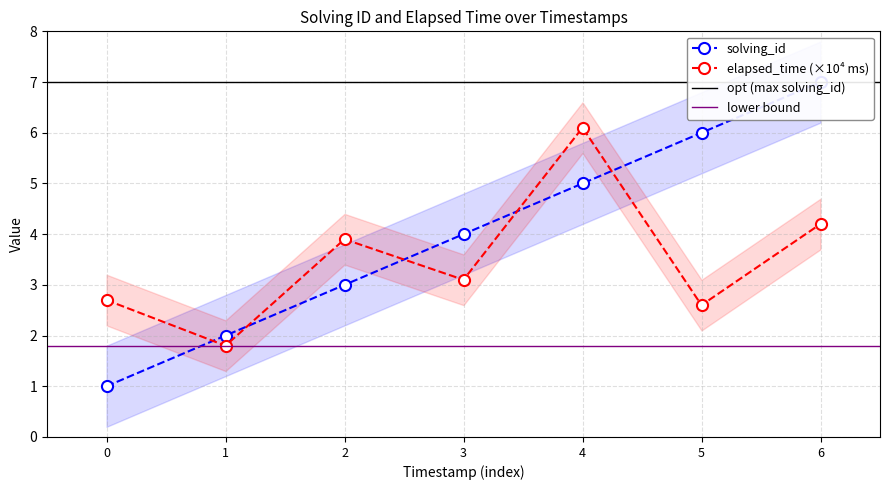

What is the value of the elapsed_time (×10⁴ ms) point at the 7th from the left?

4.2